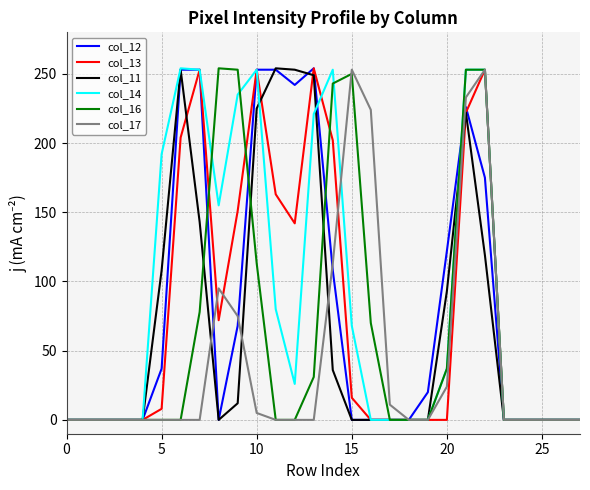

What is the maximum value shown in the chart?

254